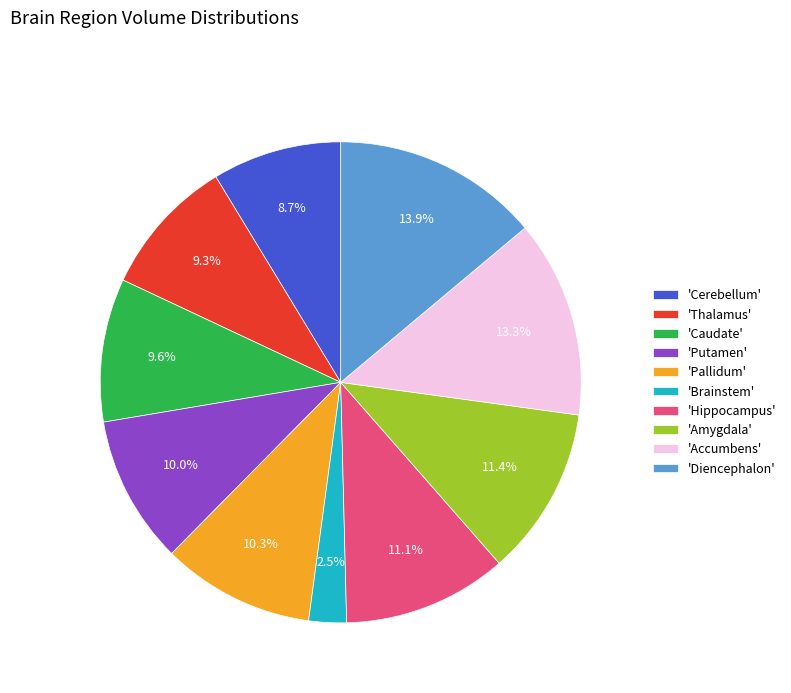

What is the largest slice in the pie chart?

'Diencephalon'